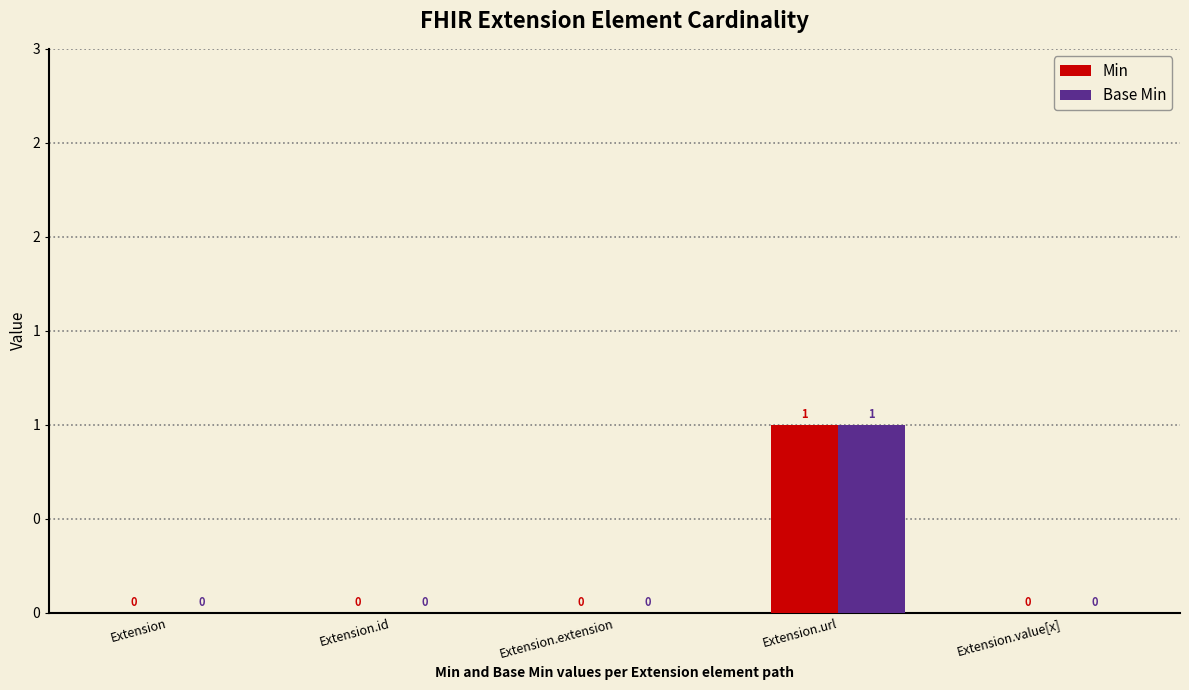

At which category is the sum across all series the highest?

Extension.url